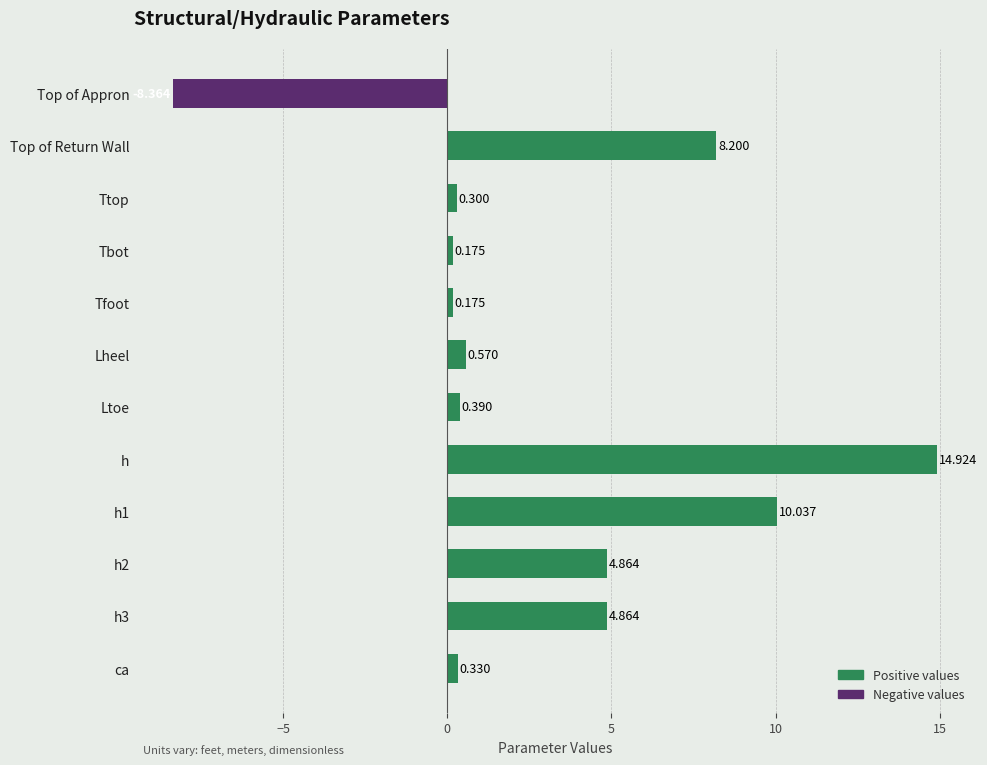

Reading left to right, list all the values displayed in this chart.

Positive values: 0.0	8.2	0.3	0.2	0.2	0.6	0.4	14.9	10.0	4.9	4.9	0.3
Negative values: -8.4	0.0	0.0	0.0	0.0	0.0	0.0	0.0	0.0	0.0	0.0	0.0